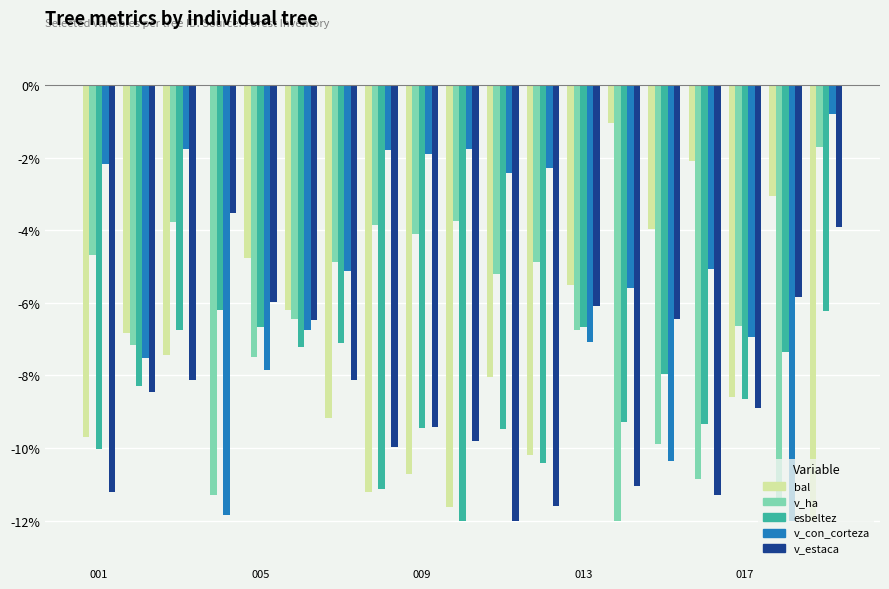

What is the sum of all v_con_corteza values?

-101.0